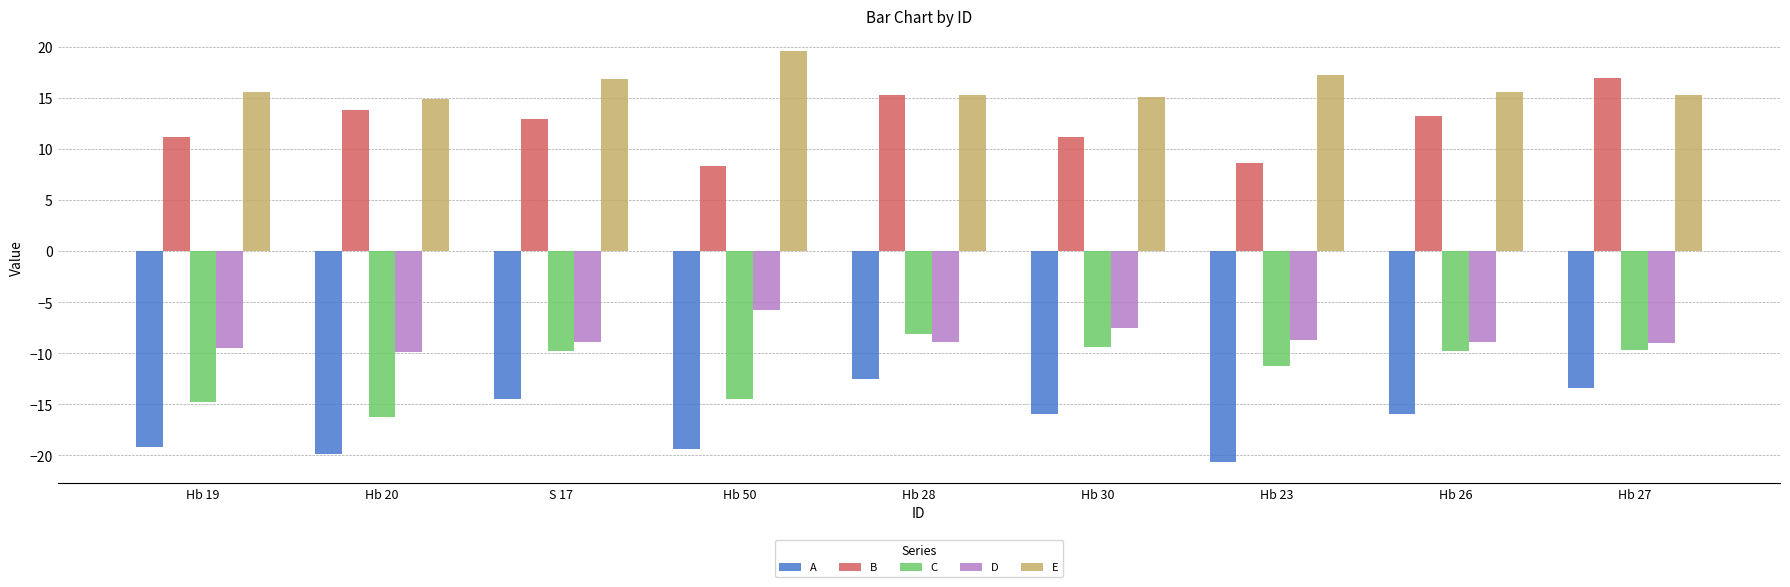

Read the A value at Hb 30.

-16.0